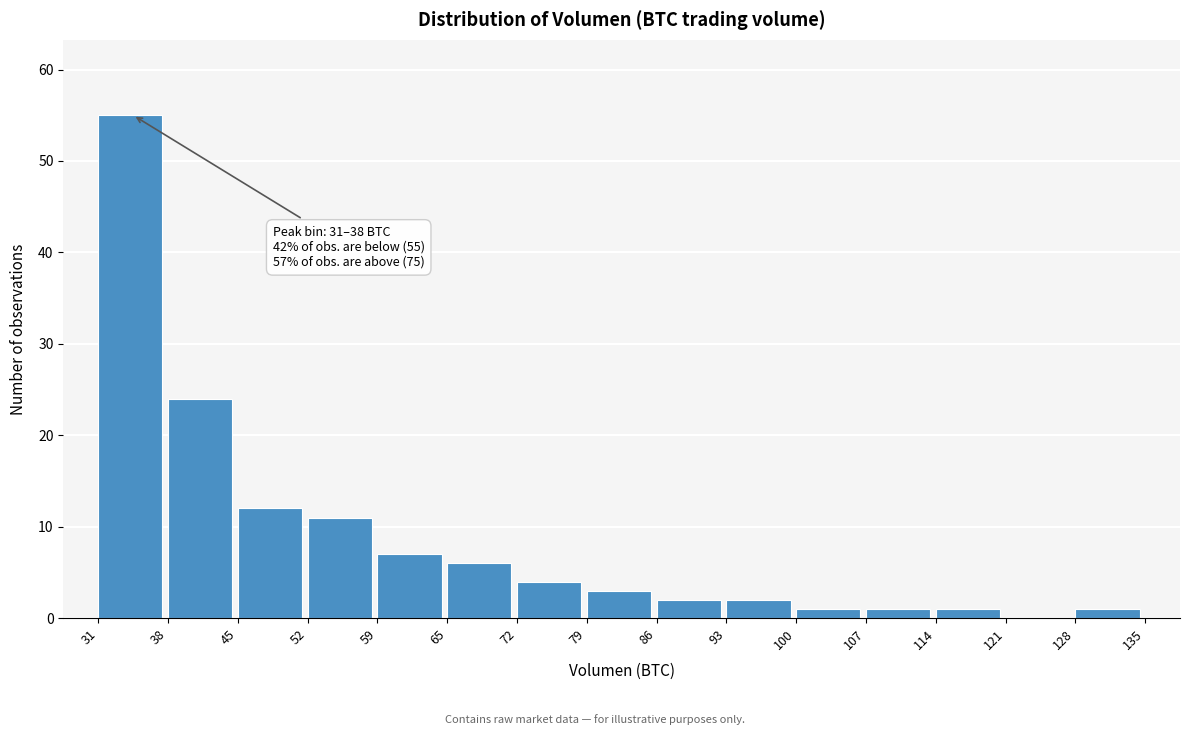

Over which range of the x-axis is the bar tallest?

31 to 38